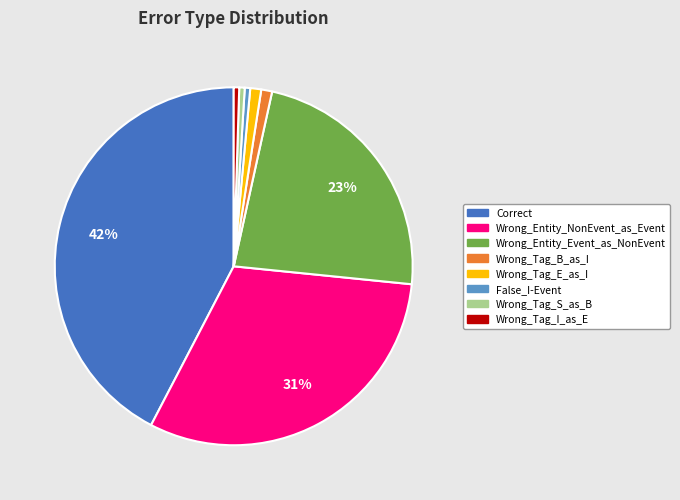

Which slice is the largest?

Correct